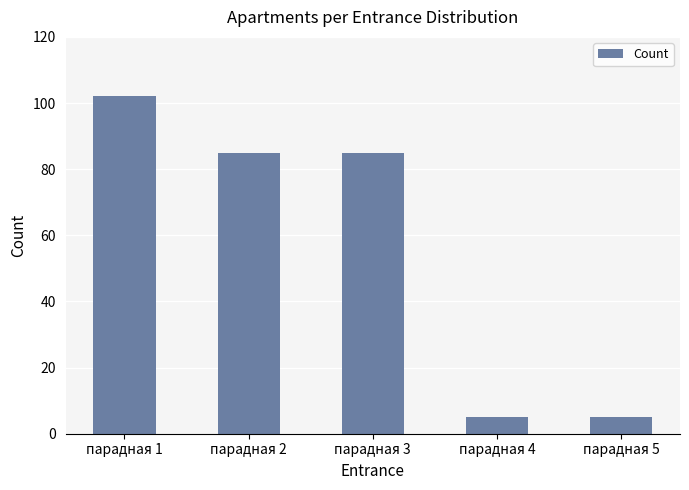

What is the minimum value shown in the chart?

5